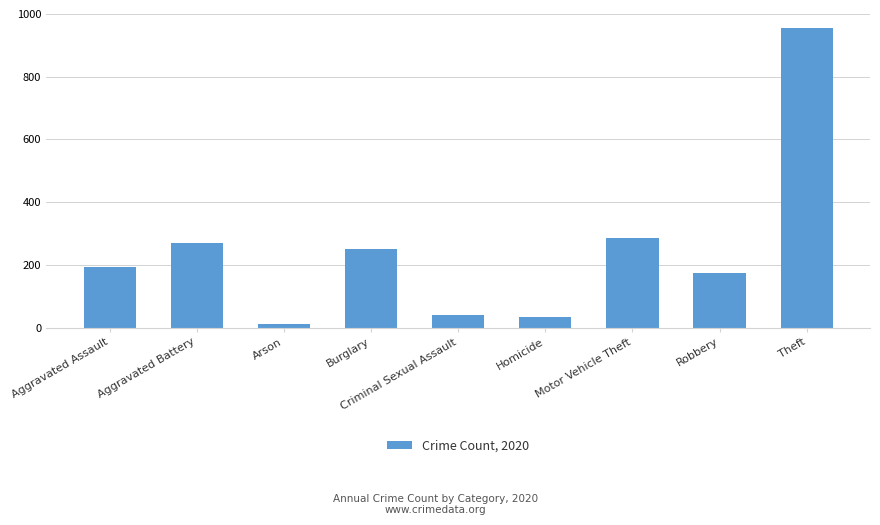

Between Robbery and Criminal Sexual Assault, which is larger?

Robbery